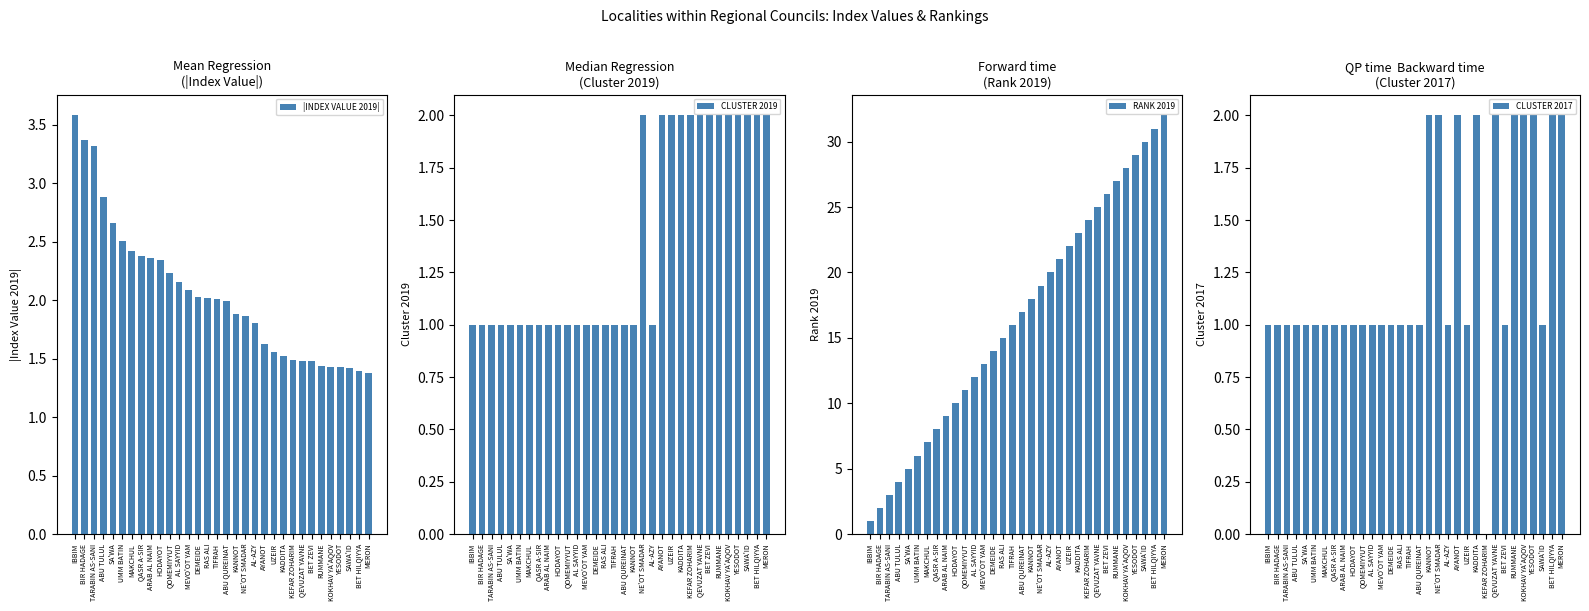

Which series has the widest spread of values?

RANK 2019